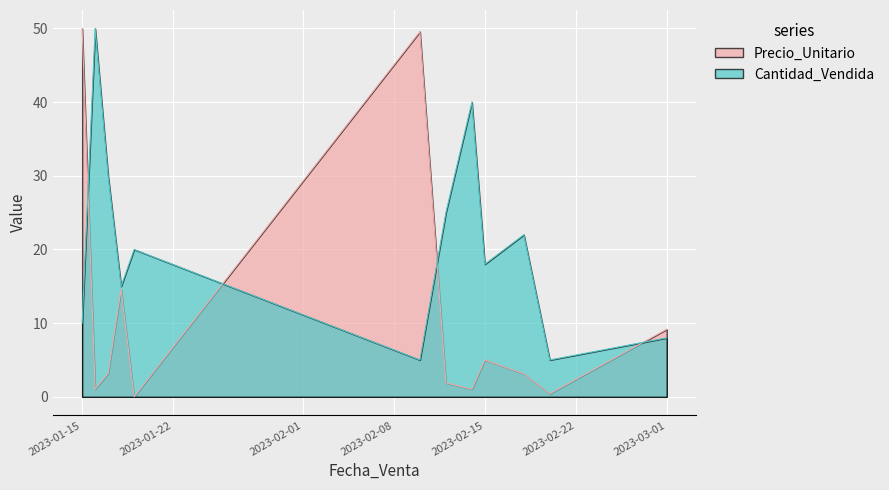

Rank the series by their maximum value, from highest to lowest.

Cantidad_Vendida, Precio_Unitario